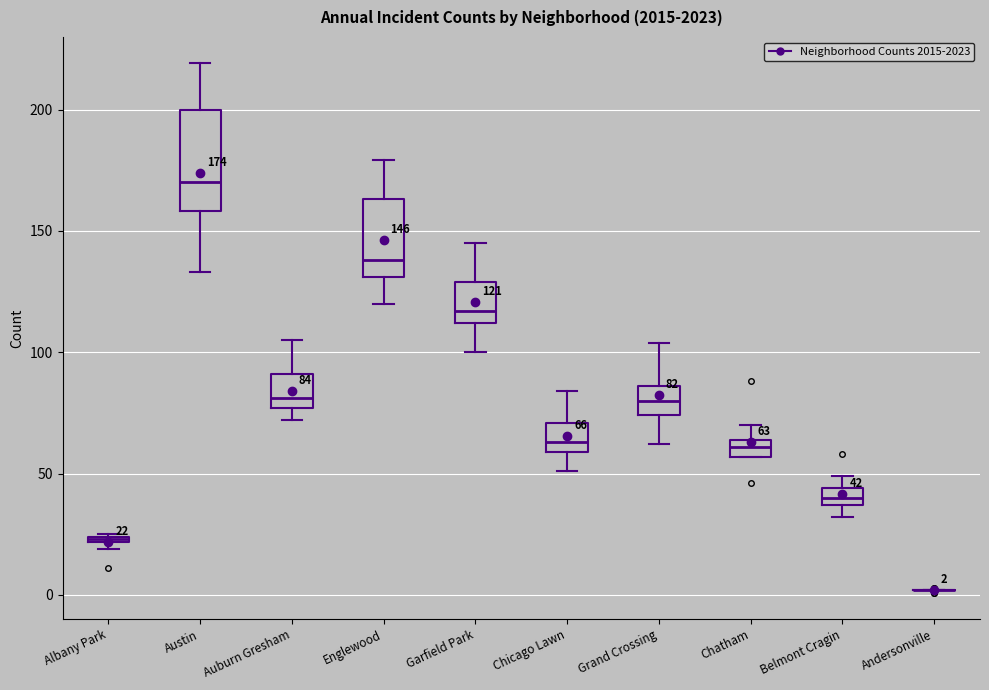

Comparing the boxes themselves (not the whiskers), which one is the tallest?

Austin